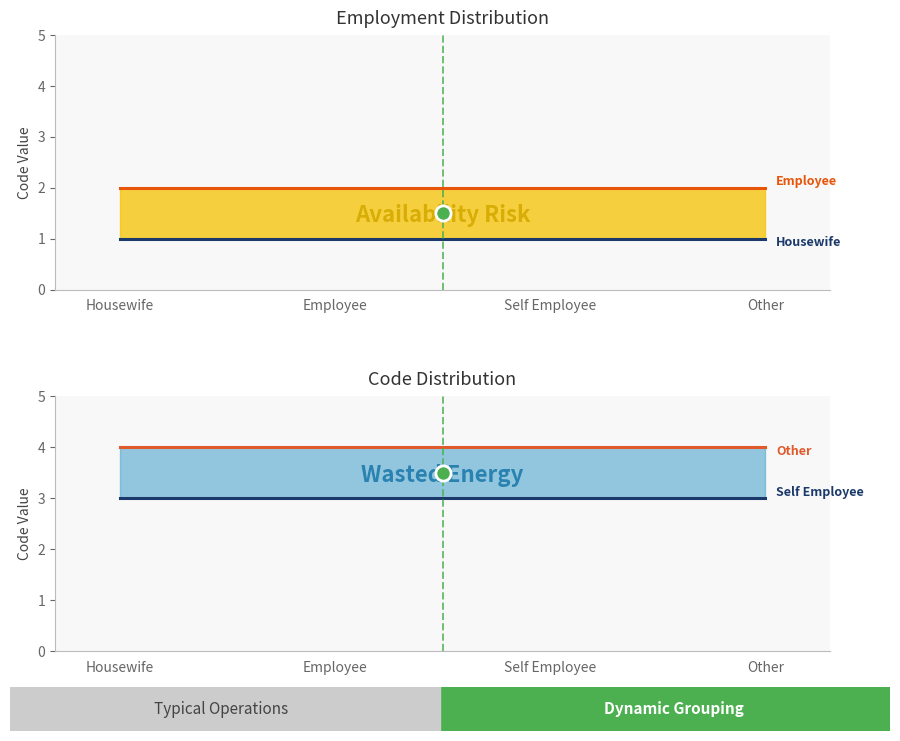

Which series contains the highest Y value?

Other